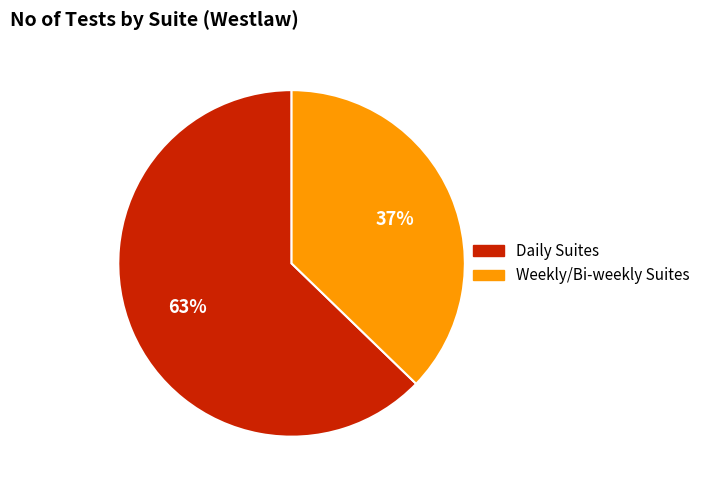

Is there a majority slice in this chart?

Yes